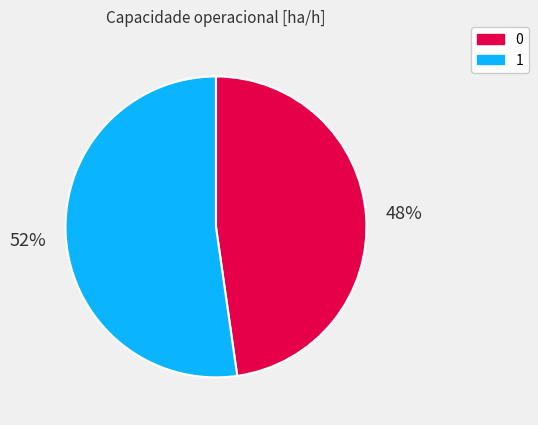

Is the sum of 0 and 1 greater than half?

Yes